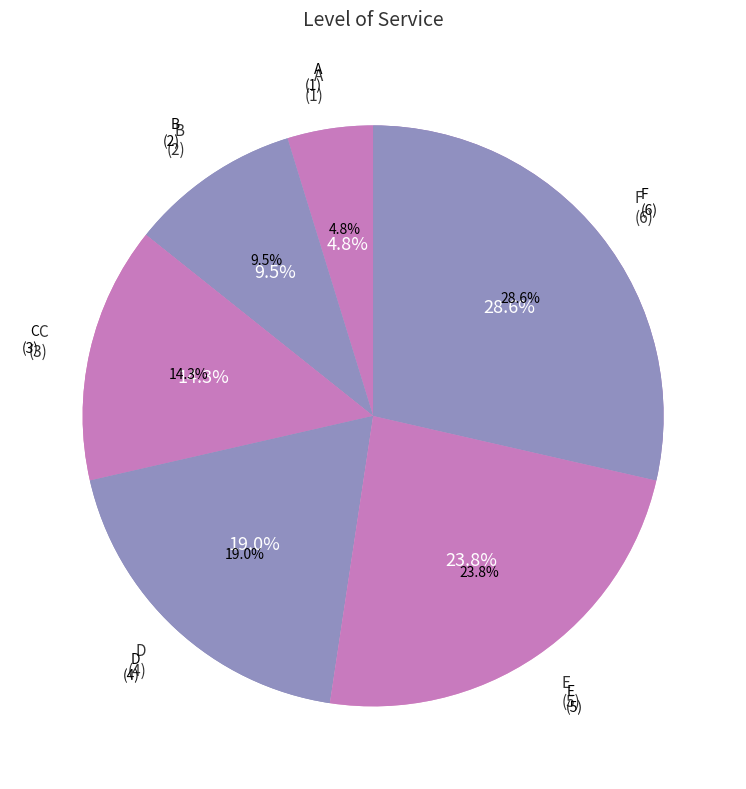

To the nearest percent, what is the combined percentage of C and A?

19%